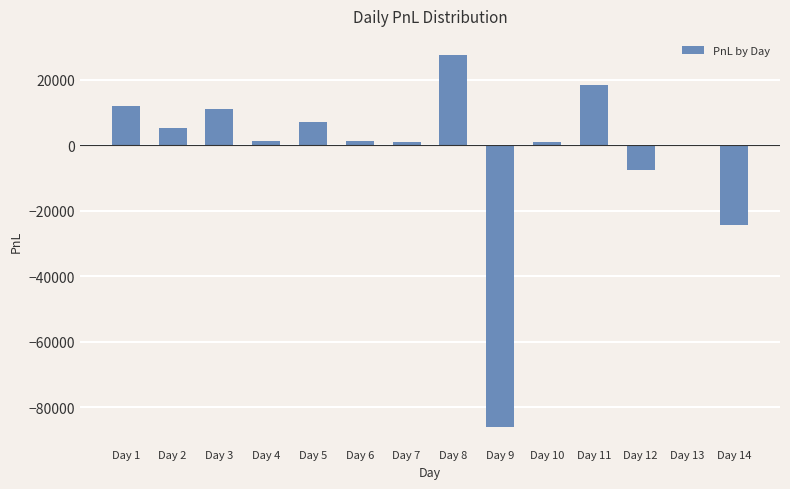

How many distinct data groups are displayed?

1